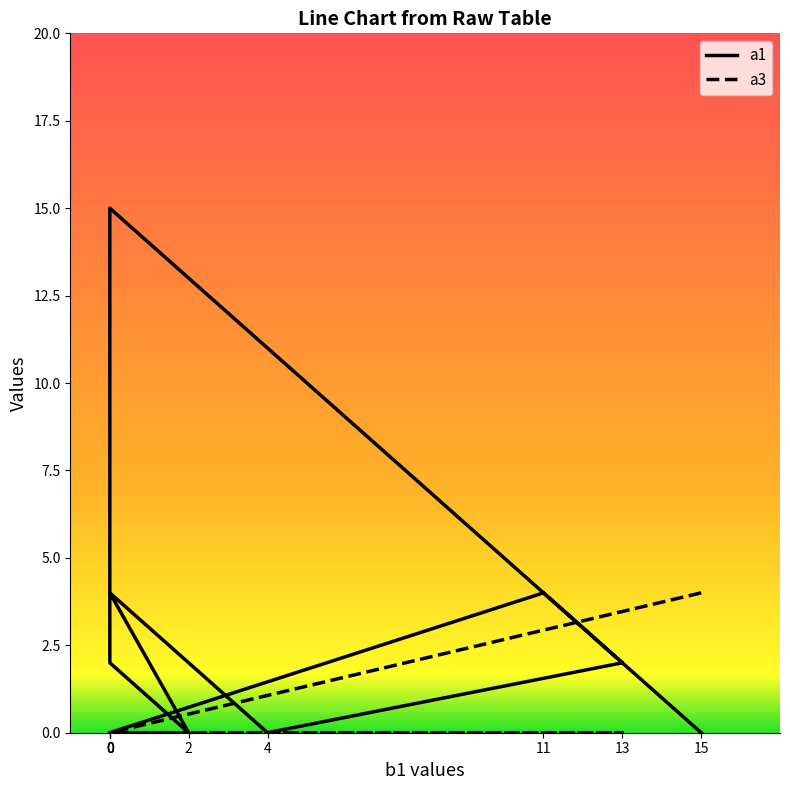

The value of a3 at 0 is 0. True or false?

True